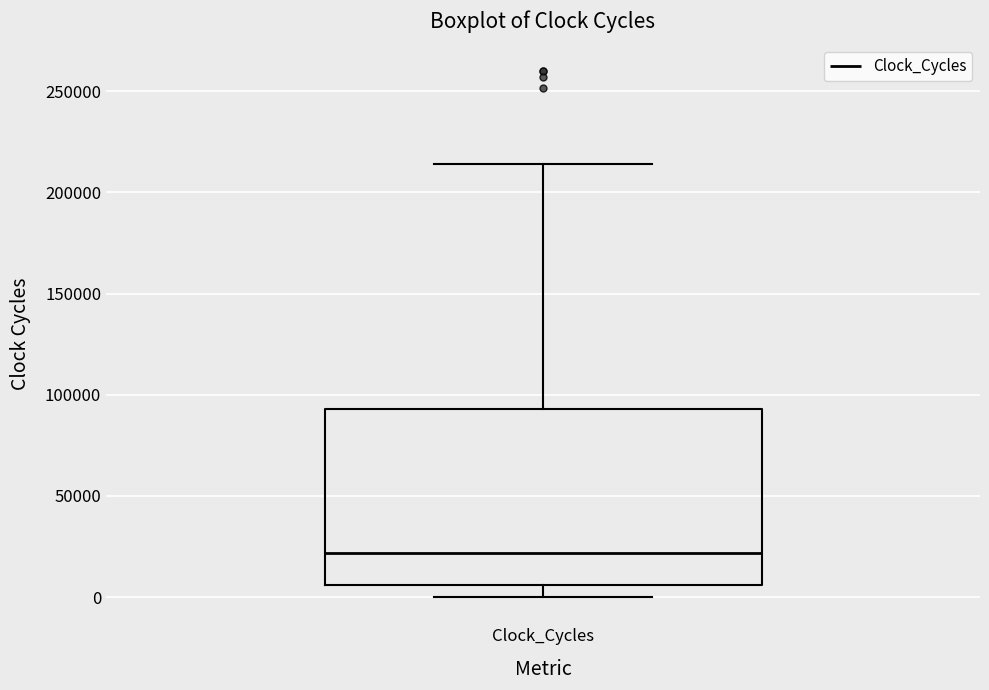

Where does the lower whisker of the box for Clock_Cycles end on the y-axis? The values are not printed on the chart, so give them approximately, as read against the axis.

0